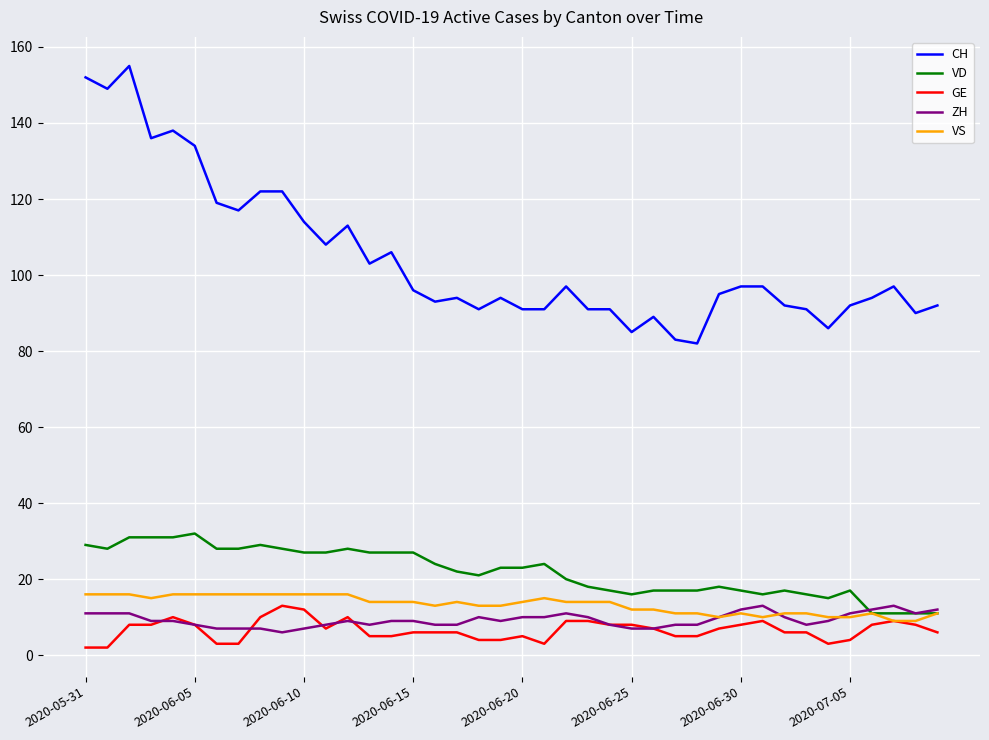

What is the minimum value for VS?

9